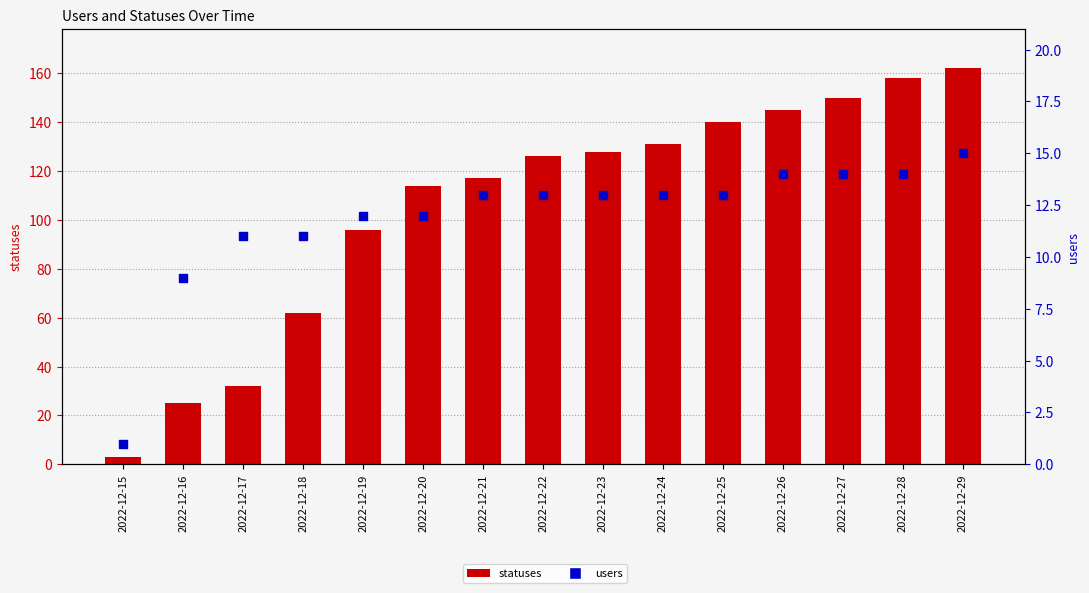

At which category is the sum across all series the highest?

2022-12-29